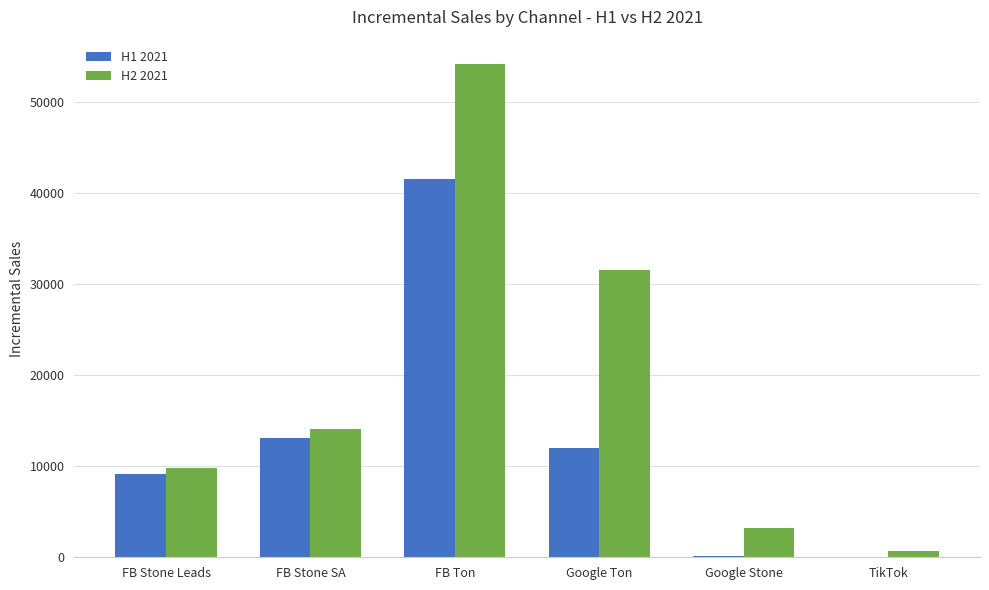

Read the H2 2021 value at Google Stone.

3175.6